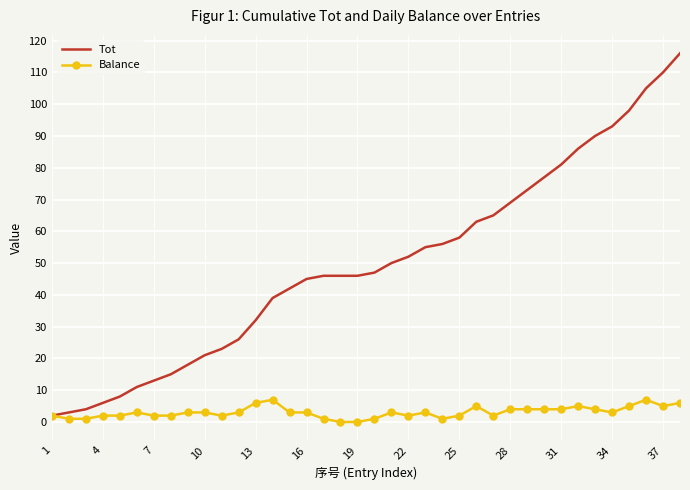

Rank the series by their average value, from highest to lowest.

Tot, Balance